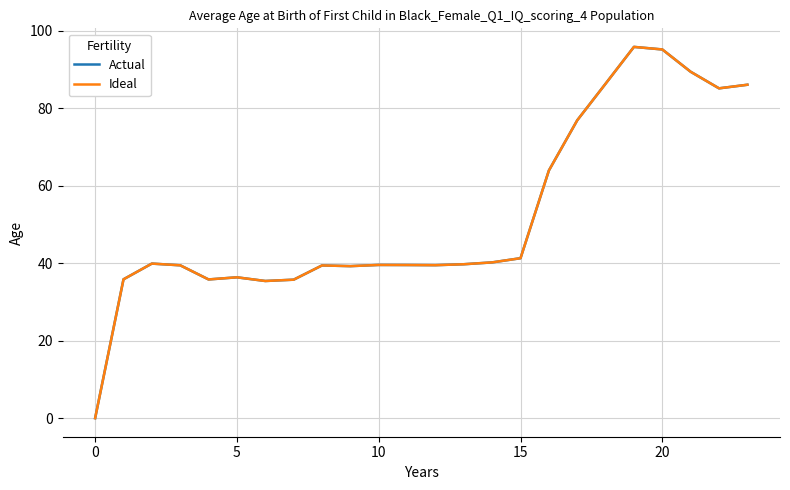

Which series has the widest spread of values?

Actual